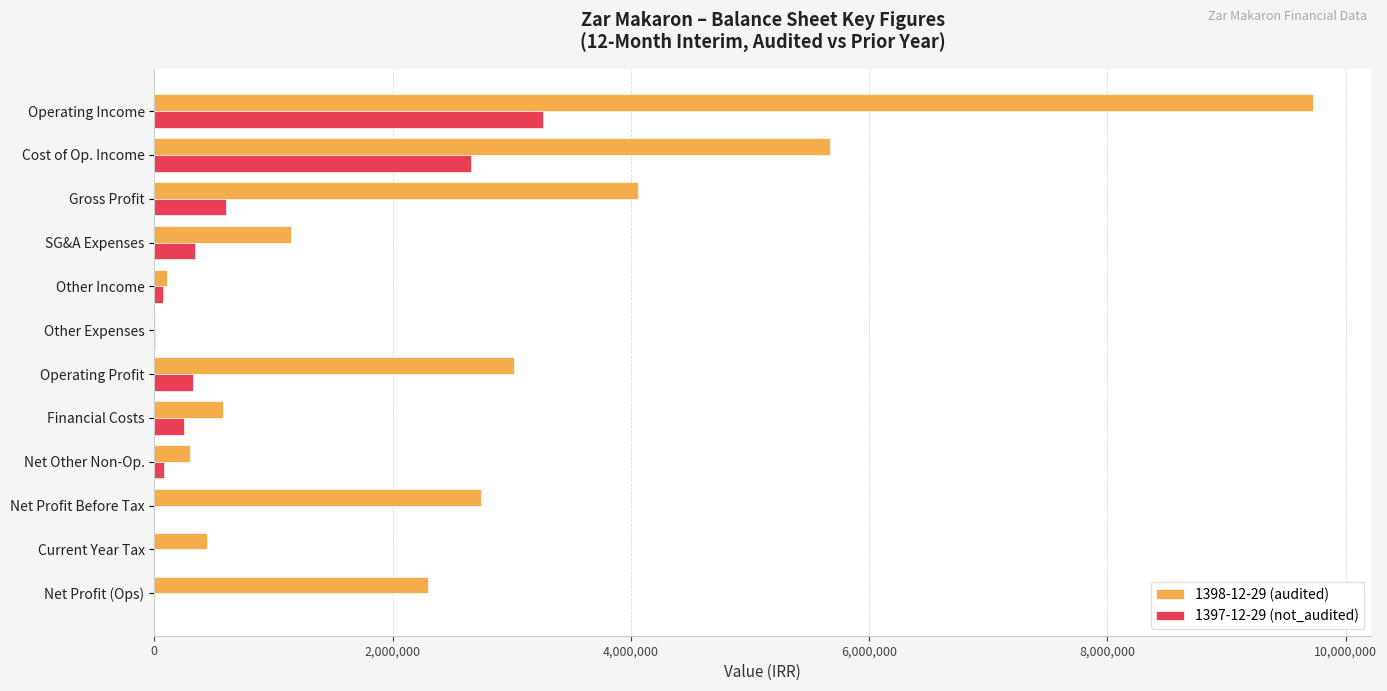

Which series changed the most between Operating Income and Financial Costs?

1398-12-29 (audited)